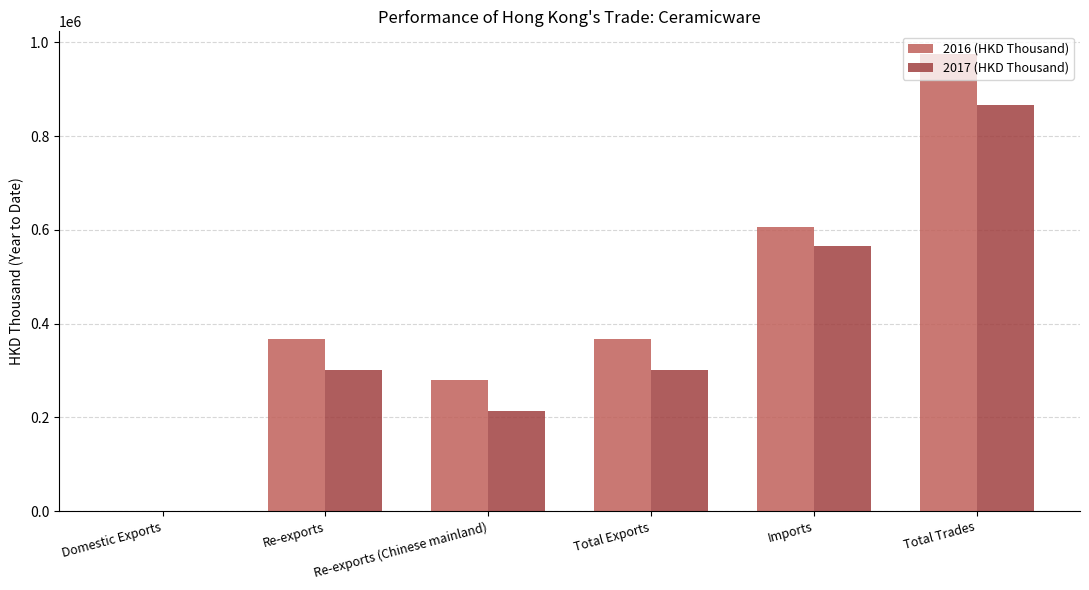

Which series changed the most between Re-exports (Chinese mainland) and Total Exports?

2016 (HKD Thousand)